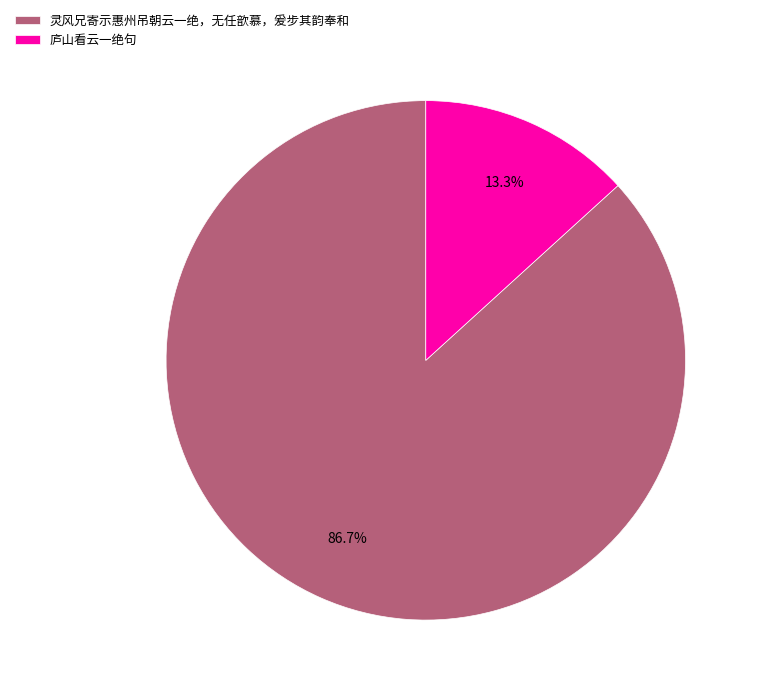

Approximately how many times larger is the value at 灵风兄寄示惠州吊朝云一绝，无任歆慕，爰步其韵奉和 compared to 庐山看云一绝句?

6.5